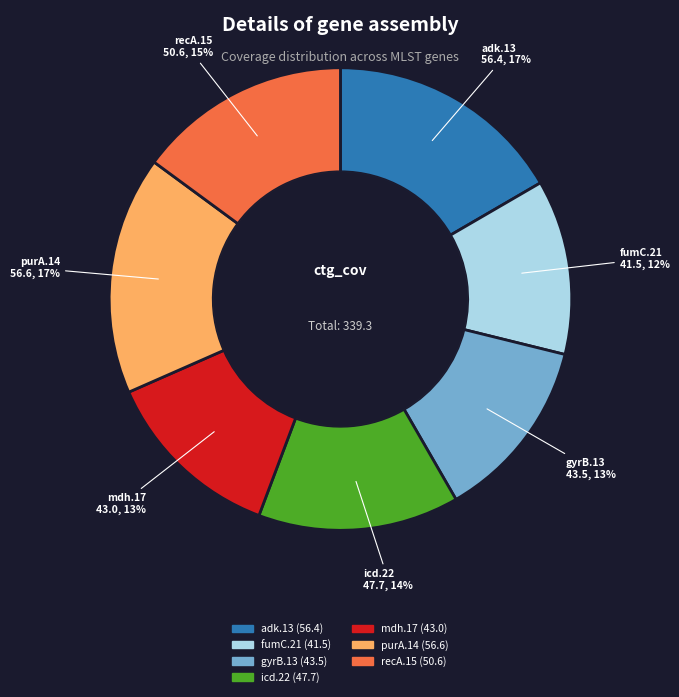

Is there any slice that represents more than half of the pie?

No